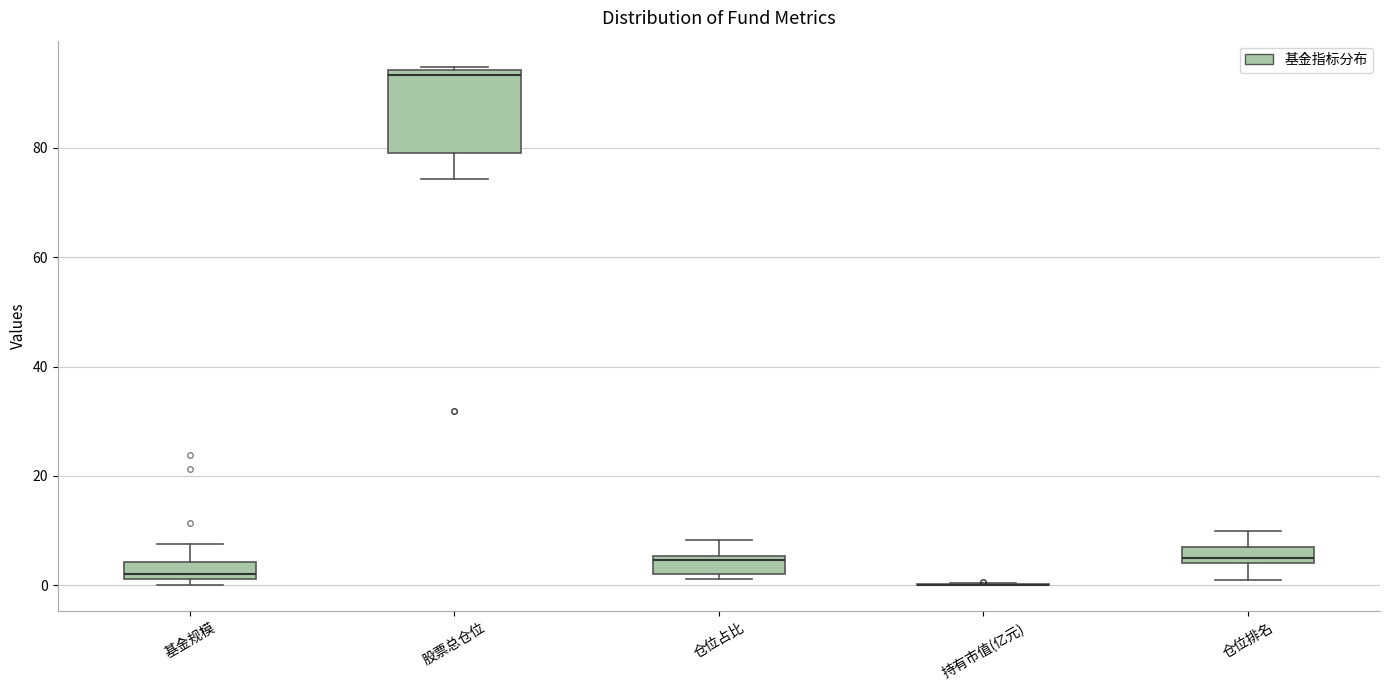

Reading left to right, transcribe this box plot: for each box, give where its median line is, the range the box spans, and where its two whiskers end, as read against the y-axis. The values are not printed on the chart, so give them approximately, as read against the axis.

基金规模: median 2 (just above the box's lower edge), box 2 to 4, whiskers 0 to 8
股票总仓位: median 94 (just below the box's upper edge), box 80 to 94, whiskers 74 to 94 (just above the box's upper edge)
仓位占比: median 4, box 2 to 6, whiskers 2 (just below the box's lower edge) to 8
持有市值(亿元): box collapsed to a line at 0, whiskers 0 to 0
仓位排名: median 6, box 4 to 8, whiskers 2 to 10